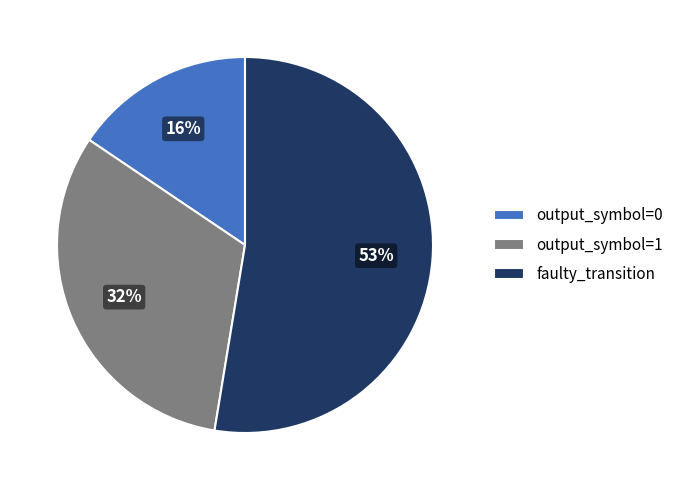

What is the largest slice in the pie chart?

faulty_transition